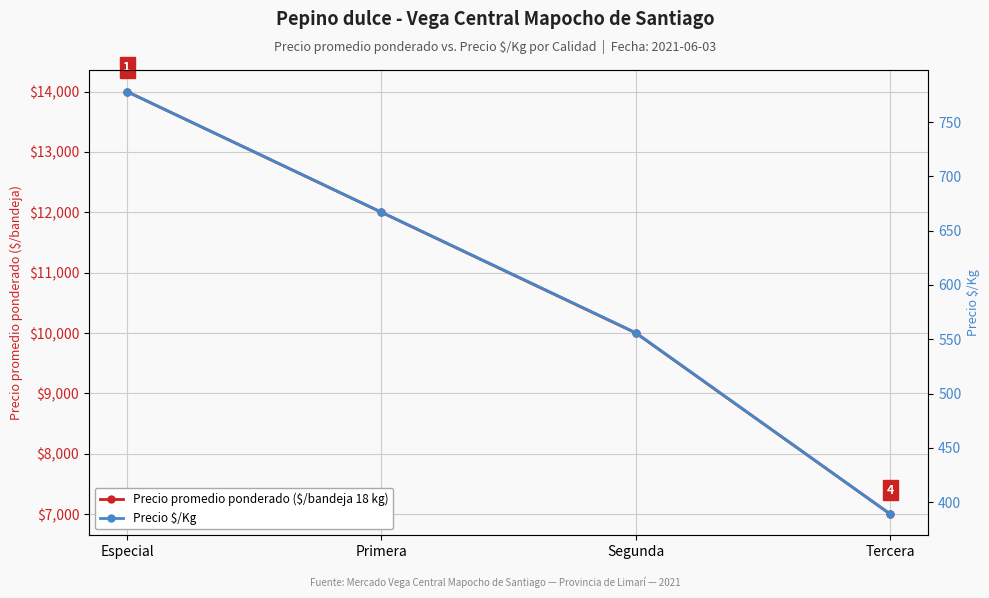

What is the sum of the Precio promedio ponderado ($/bandeja 18 kg) values at Tercera and Segunda?

17000